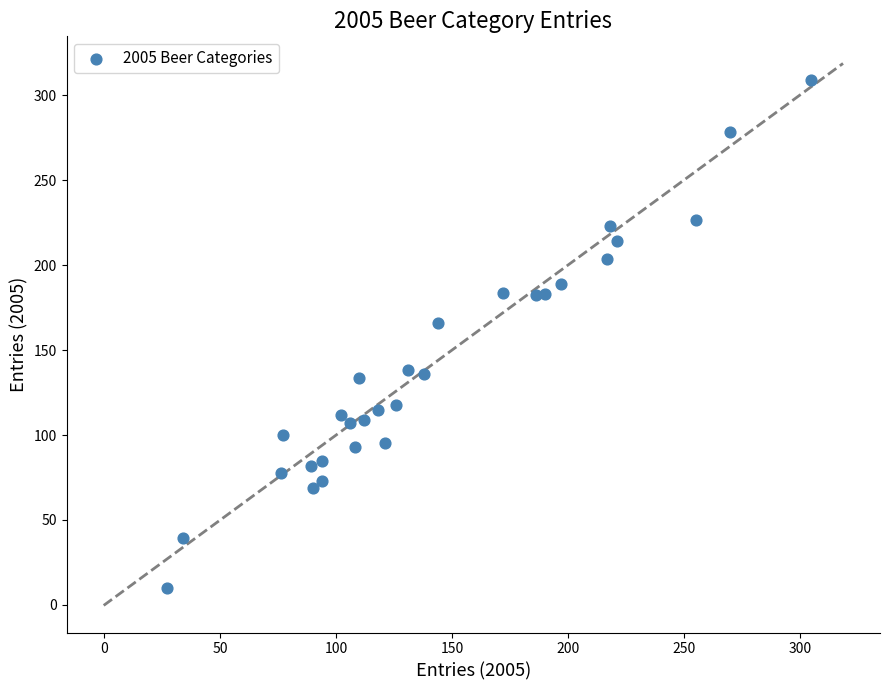

What is the range of Y values (max minus min)?

298.9